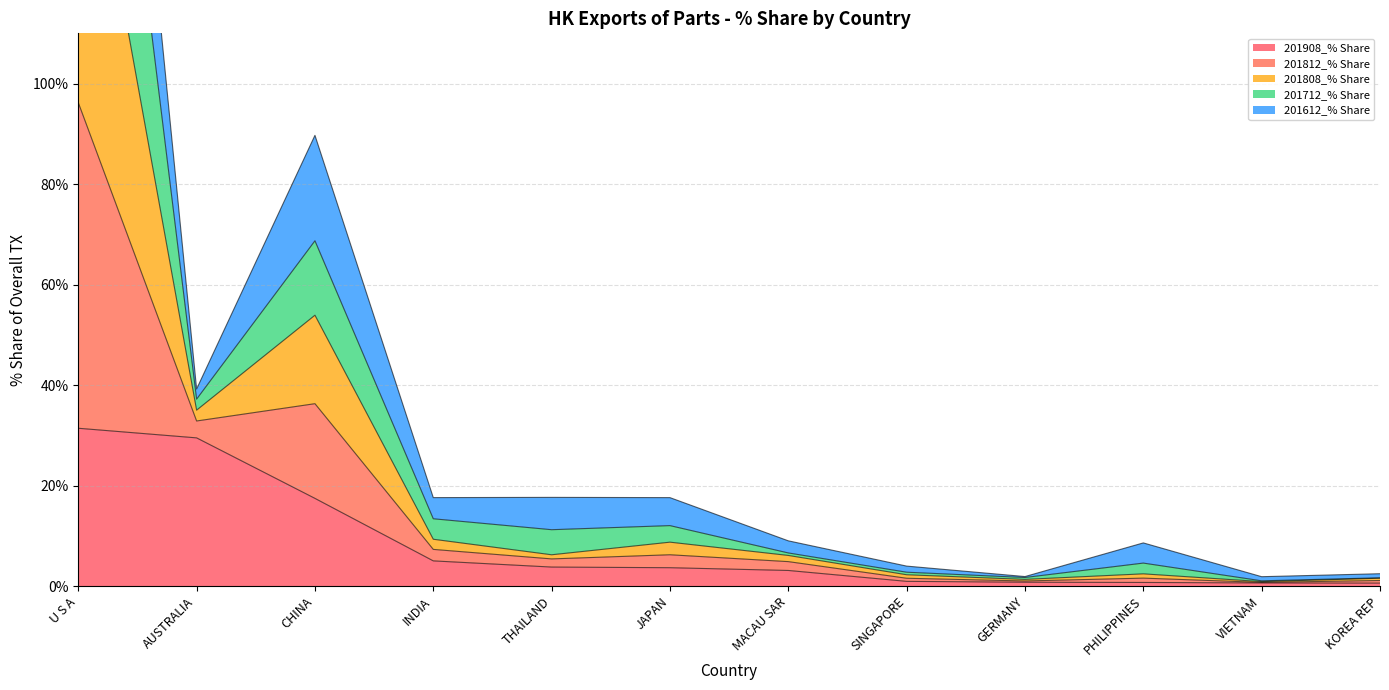

True or false: 201908_% Share and 201812_% Share cross at least once.

False